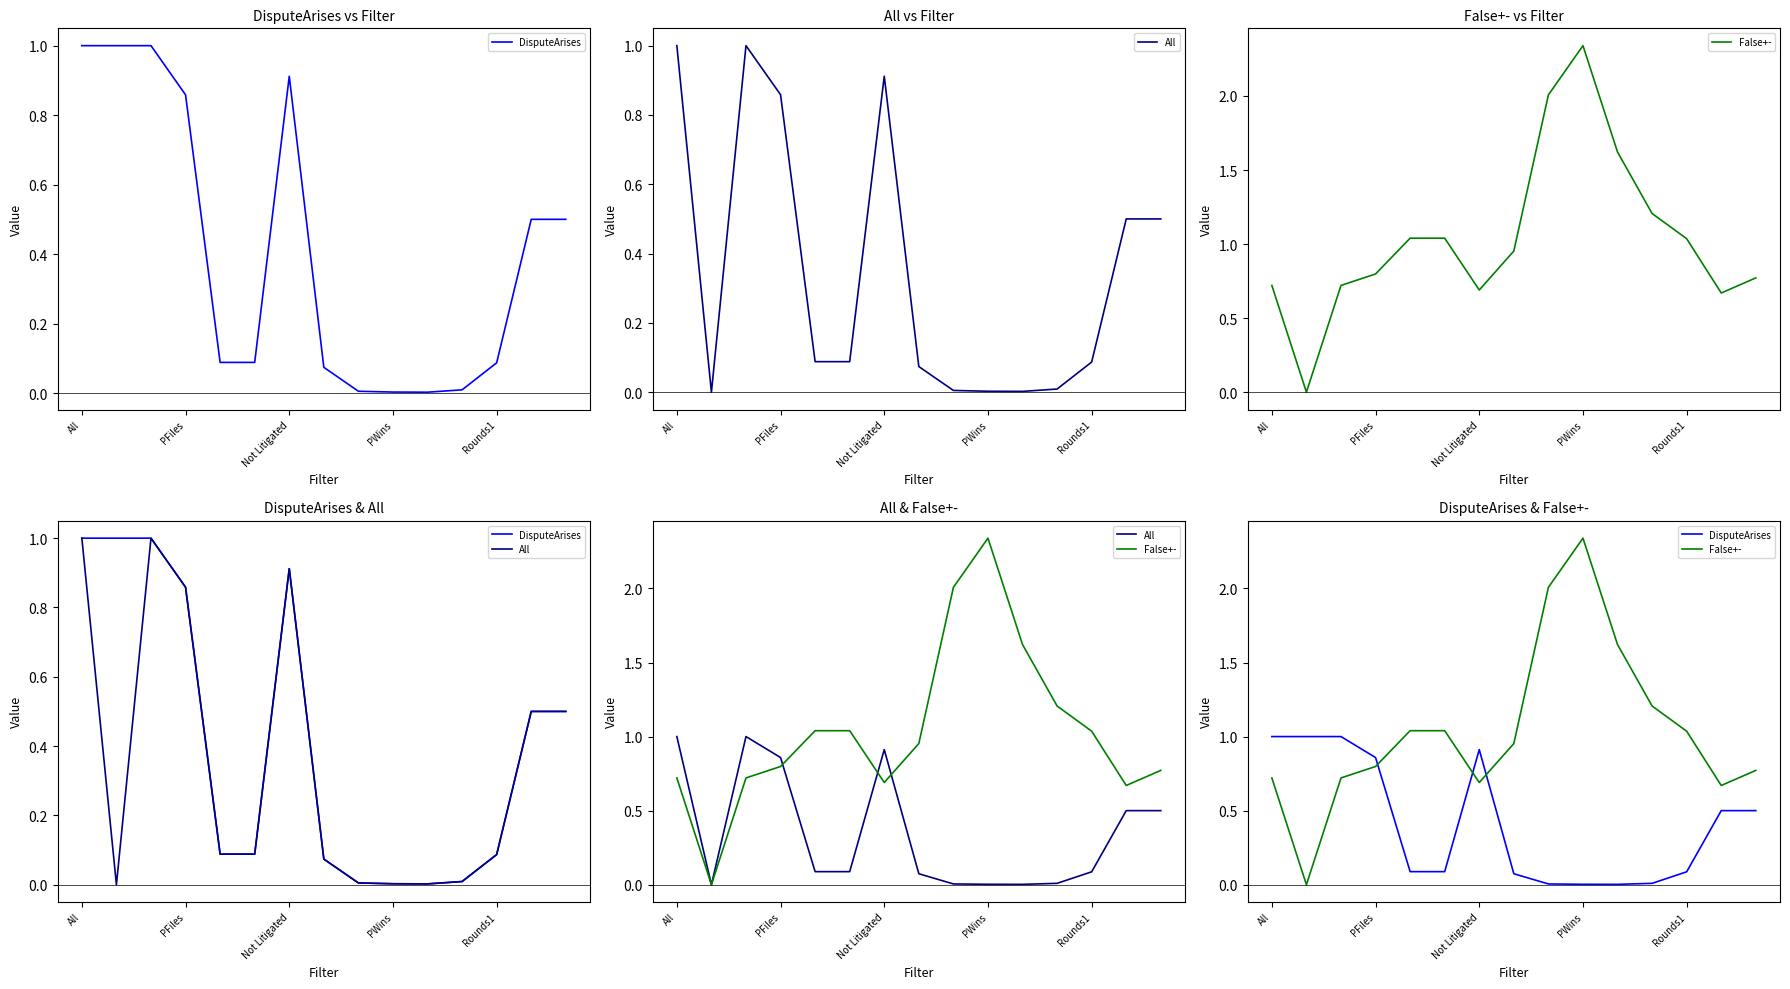

What is the label of the 8th point from the right?

7